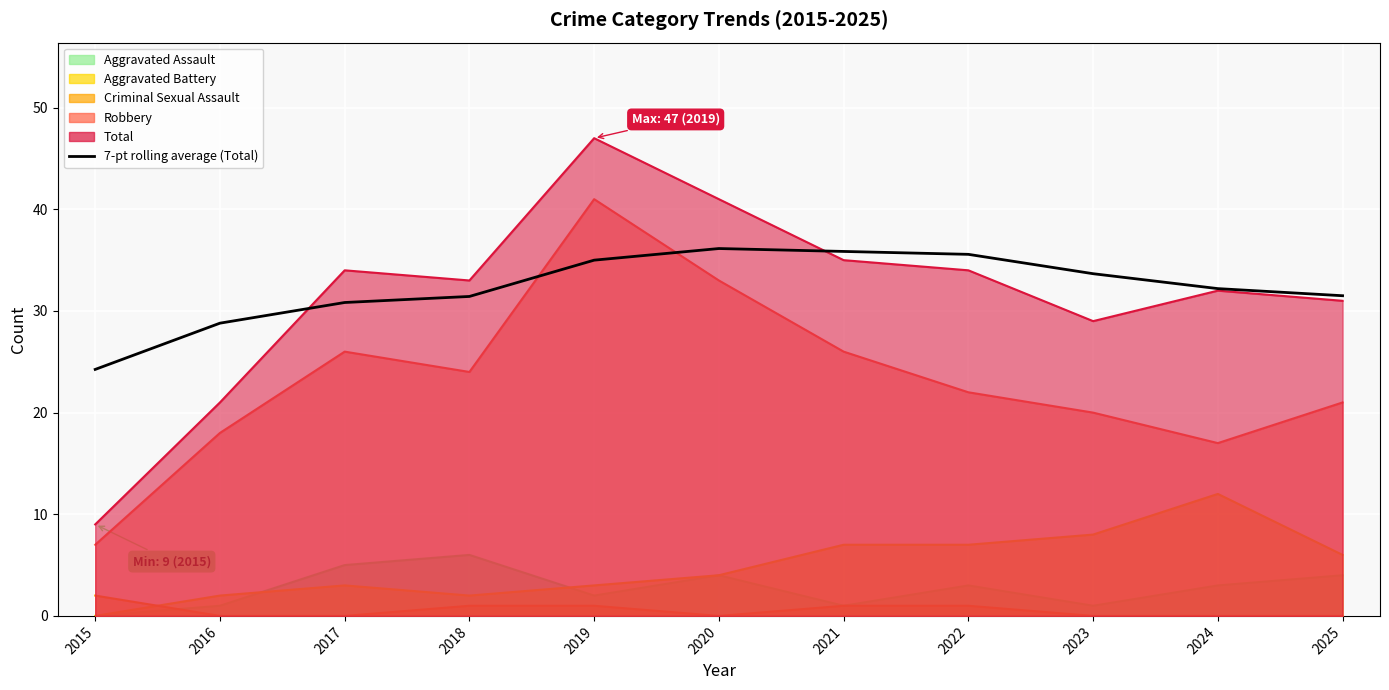

How many distinct data groups are displayed?

1